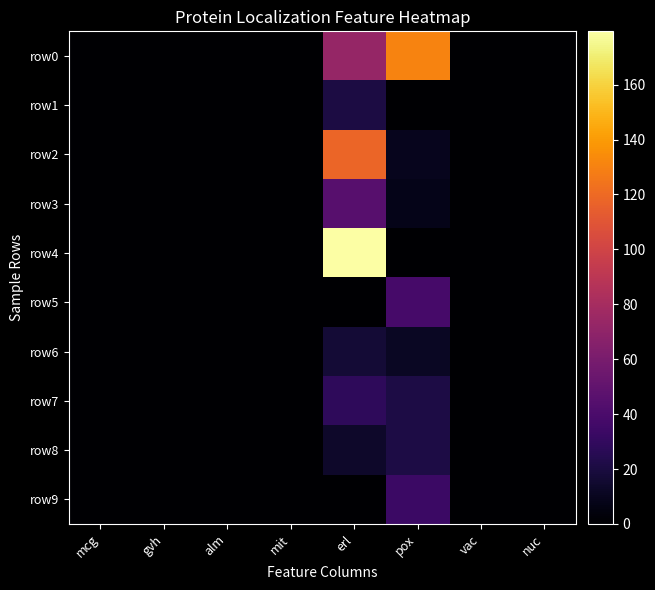

Reading right to left, list all the values displayed in this chart.

row0: nuc=0.0	vac=0.0	pox=130.8	erl=72.7	mit=0.0	alm=0.0	gvh=0.0	mcg=0.0
row1: nuc=0.1	vac=0.3	pox=0.0	erl=20.9	mit=0.0	alm=0.1	gvh=0.0	mcg=0.0
row2: nuc=0.0	vac=0.0	pox=9.5	erl=117.8	mit=0.0	alm=0.0	gvh=0.0	mcg=0.0
row3: nuc=0.0	vac=0.0	pox=8.3	erl=44.9	mit=0.0	alm=0.0	gvh=0.0	mcg=0.0
row4: nuc=0.0	vac=0.0	pox=0.0	erl=179.4	mit=0.0	alm=0.0	gvh=0.0	mcg=0.0
row5: nuc=0.0	vac=0.0	pox=38.3	erl=0.0	mit=0.0	alm=0.0	gvh=0.0	mcg=0.0
row6: nuc=0.0	vac=0.0	pox=11.2	erl=17.2	mit=0.0	alm=0.0	gvh=0.0	mcg=0.0
row7: nuc=0.0	vac=0.0	pox=21.2	erl=28.2	mit=0.0	alm=0.0	gvh=0.0	mcg=0.0
row8: nuc=0.0	vac=0.0	pox=21.1	erl=13.7	mit=0.0	alm=0.0	gvh=0.0	mcg=0.0
row9: nuc=0.0	vac=0.0	pox=33.3	erl=0.0	mit=0.0	alm=0.0	gvh=0.0	mcg=0.0